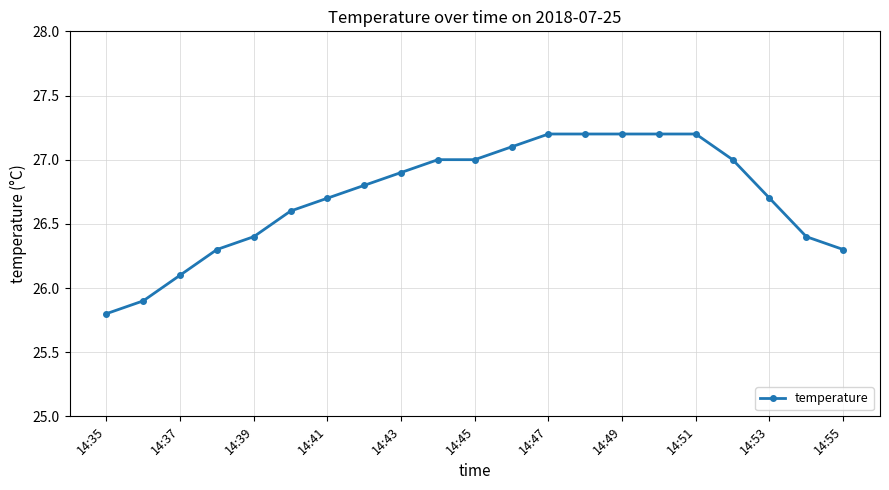

What is the value of the 13th point from the left?

27.2